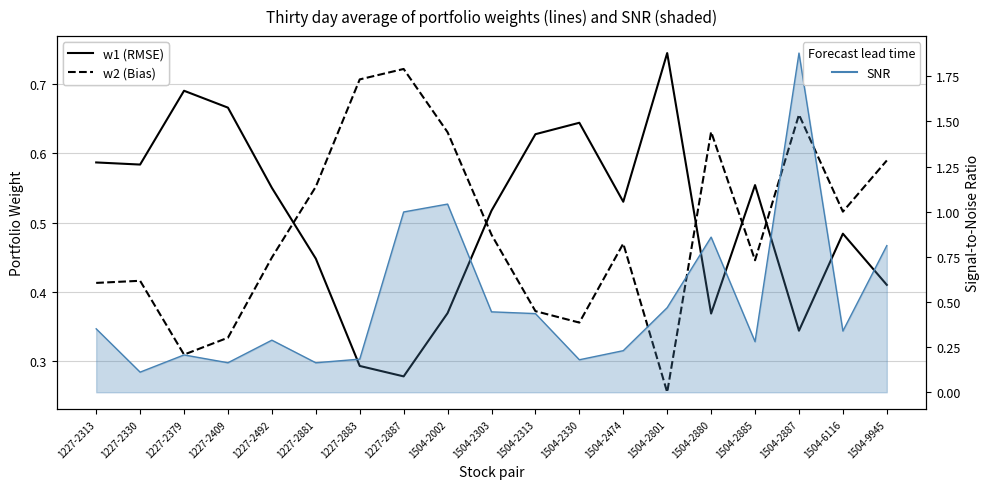

What position from the right is 1227-2887?

12